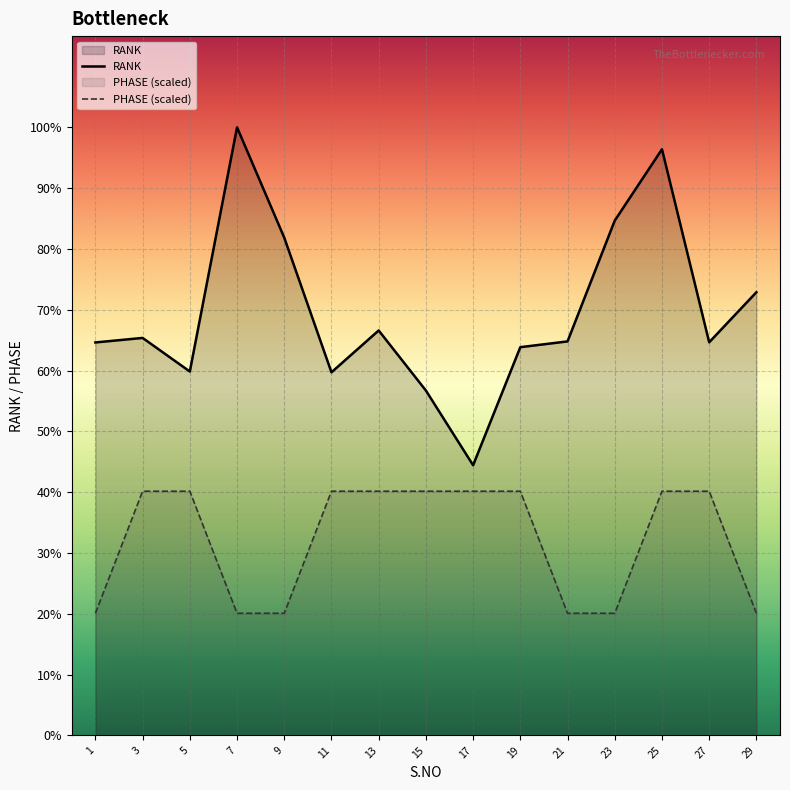

True or false: PHASE (scaled) and RANK cross at least once.

False